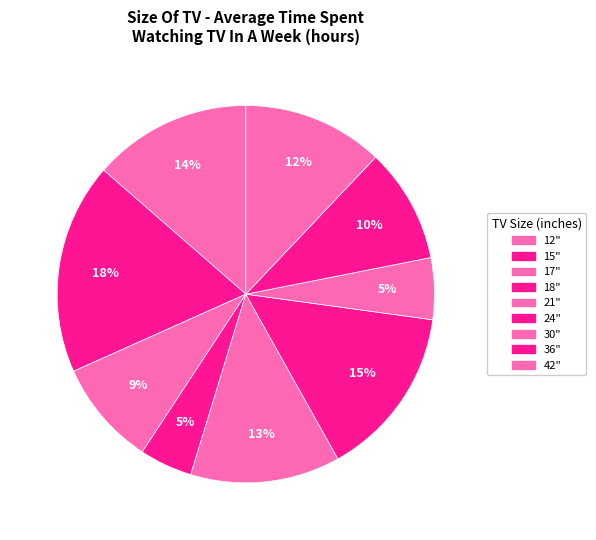

The 30" slice represents 1% of the pie. True or false?

False